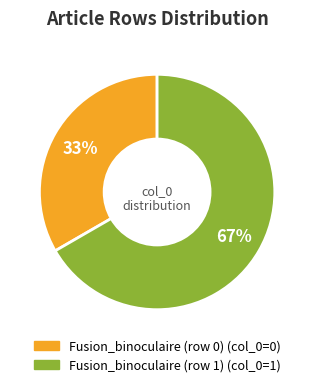

How many slices are in this pie chart?

2